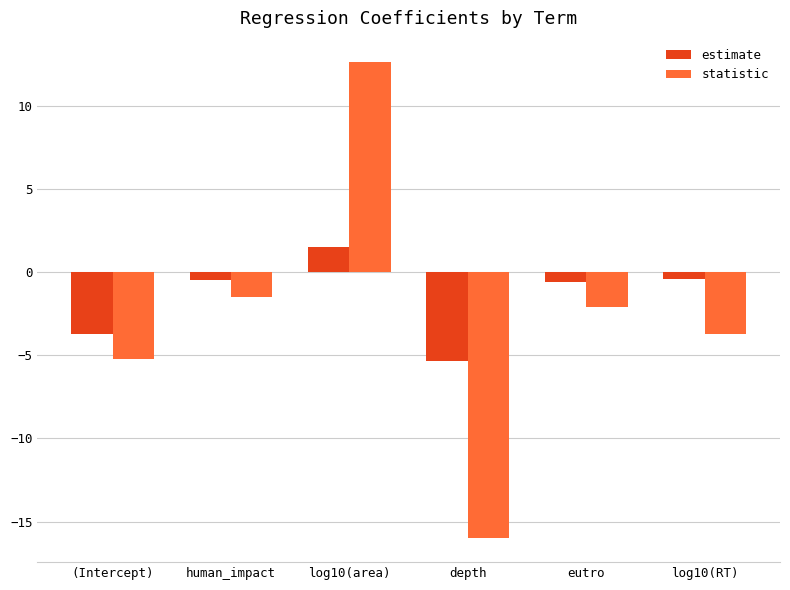

Is it true that statistic equals -2.5 at human_impact?

False